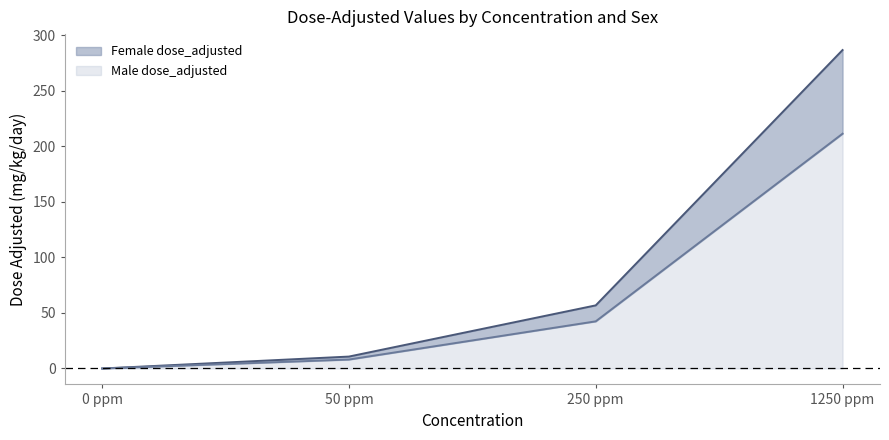

True or false: Male dose_adjusted and Female dose_adjusted cross at least once.

False